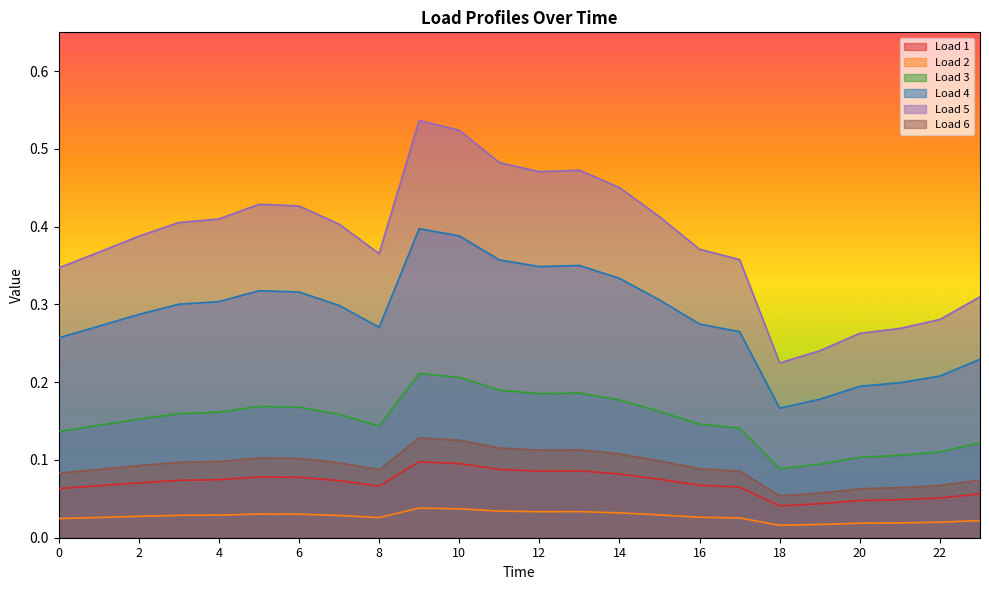

What are all the series names shown in the legend?

Load 1, Load 2, Load 3, Load 4, Load 5, Load 6